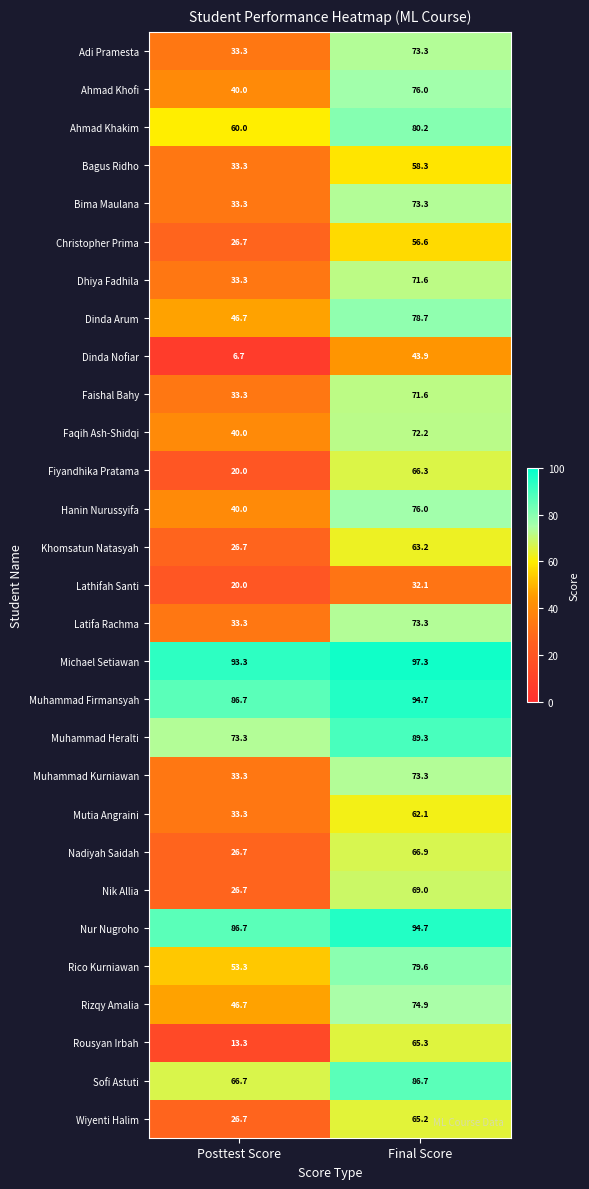

The value of Muhammad Heralti at Posttest Score is 73.3. True or false?

True